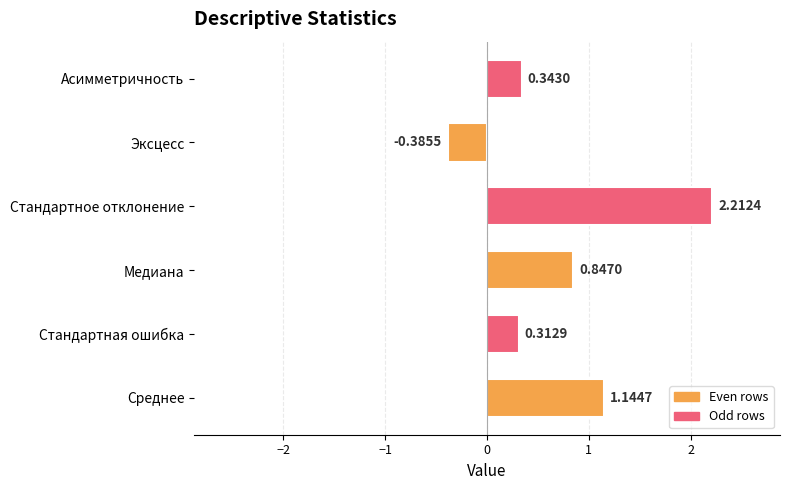

List the labels in order of value, smallest first.

Эксцесс, Стандартная ошибка, Асимметричность, Медиана, Среднее, Стандартное отклонение